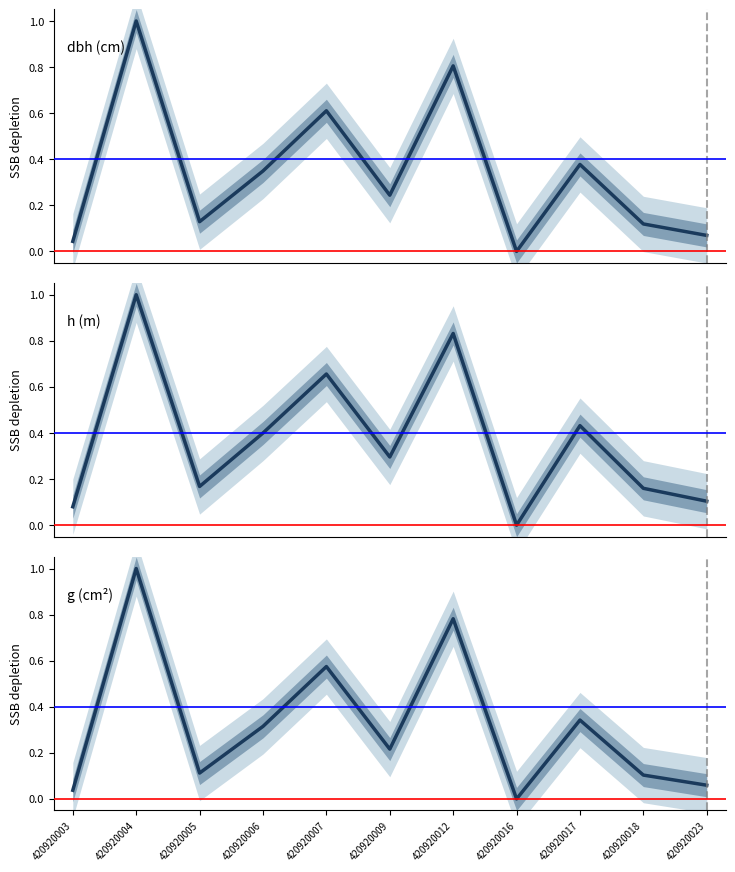

Reading right to left, list all the values displayed in this chart.

dbh (cm): 0.1	0.1	0.4	0.0	0.8	0.2	0.6	0.3	0.1	1.0	0.0
h (m): 0.1	0.2	0.4	0.0	0.8	0.3	0.7	0.4	0.2	1.0	0.1
g (cm²): 0.1	0.1	0.3	0.0	0.8	0.2	0.6	0.3	0.1	1.0	0.0